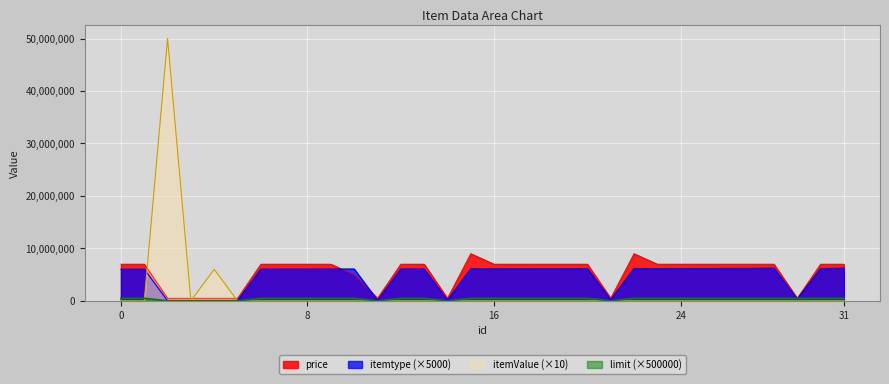

List the series in order of their overall mean, lowest first.

limit, itemValue, itemtype, price